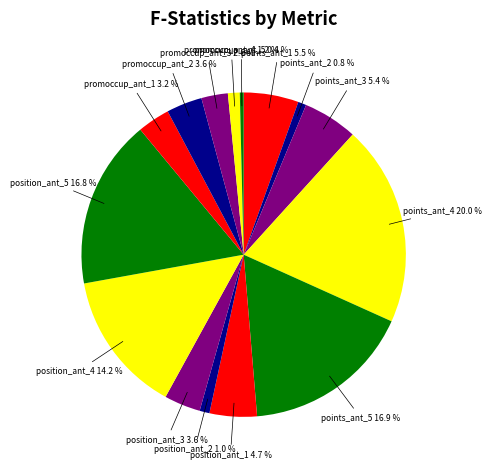

How many segments does this pie chart have?

15